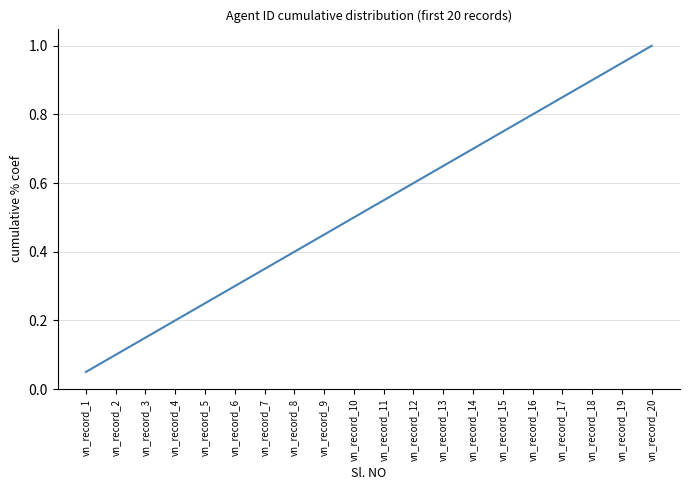

True or false: there are more than 2 points higher than both neighbors.

False